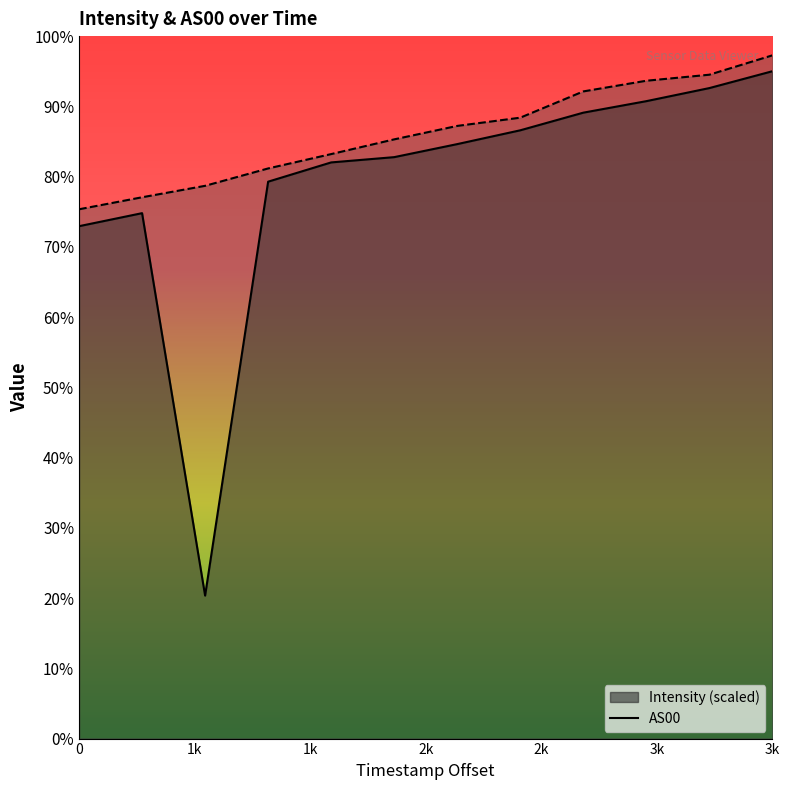

What is the difference between the second highest and second lowest values in the AS00 series?

11434.0